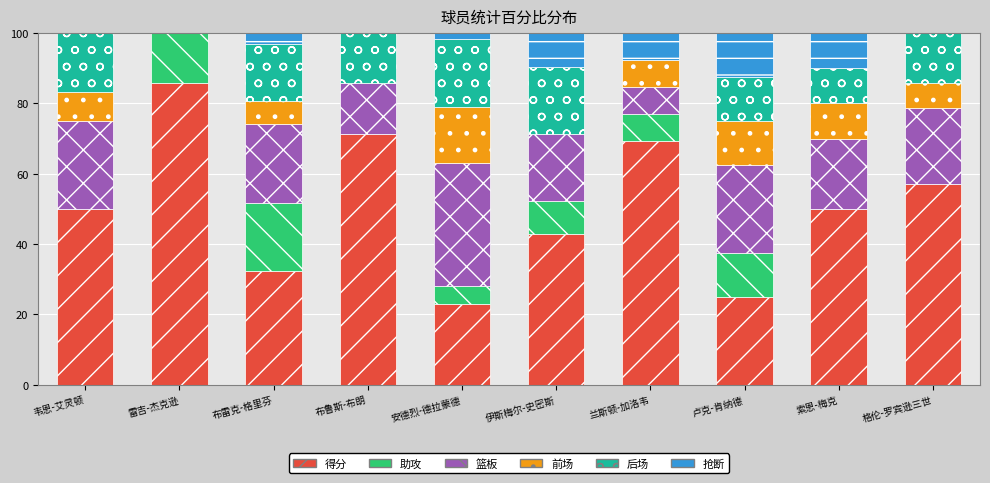

What is the average value of the 得分 series?

50.6